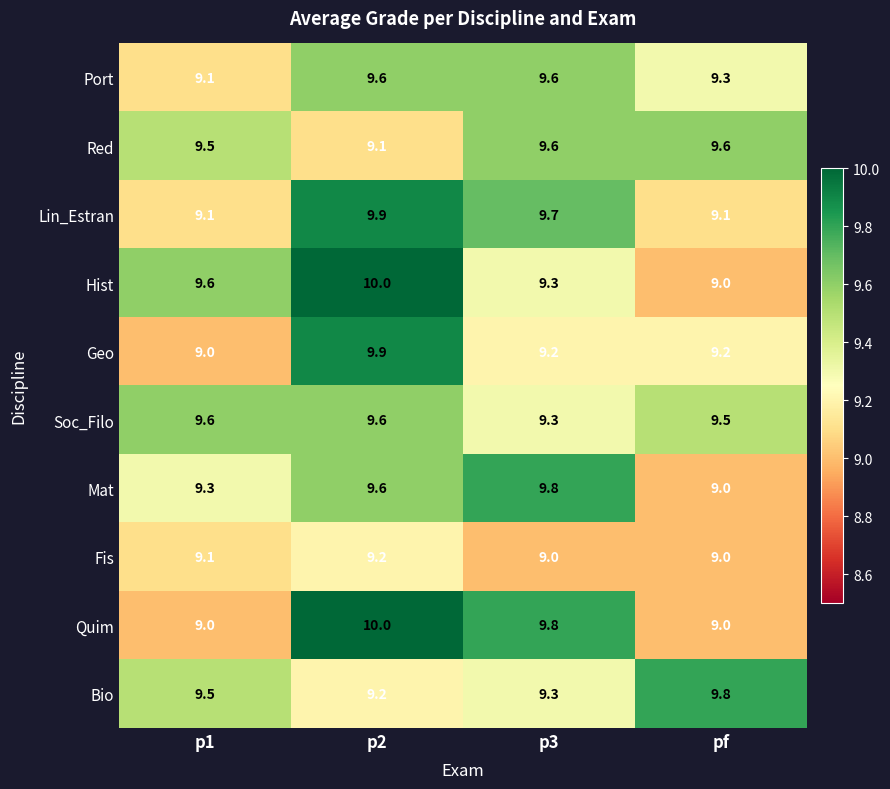

What value does the Lin_Estran series have at p3?

9.7